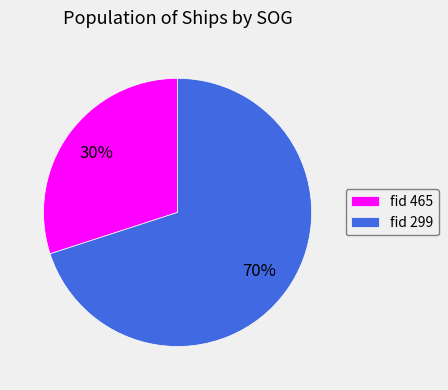

Do fid 465 and fid 299 together represent more than half of the pie?

Yes